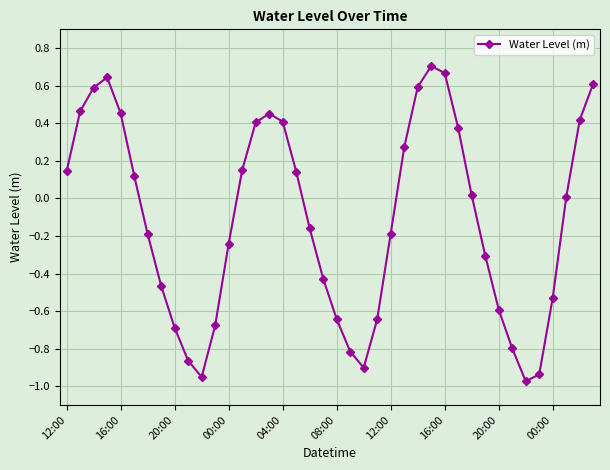

Does the chart have visible grid lines?

Yes